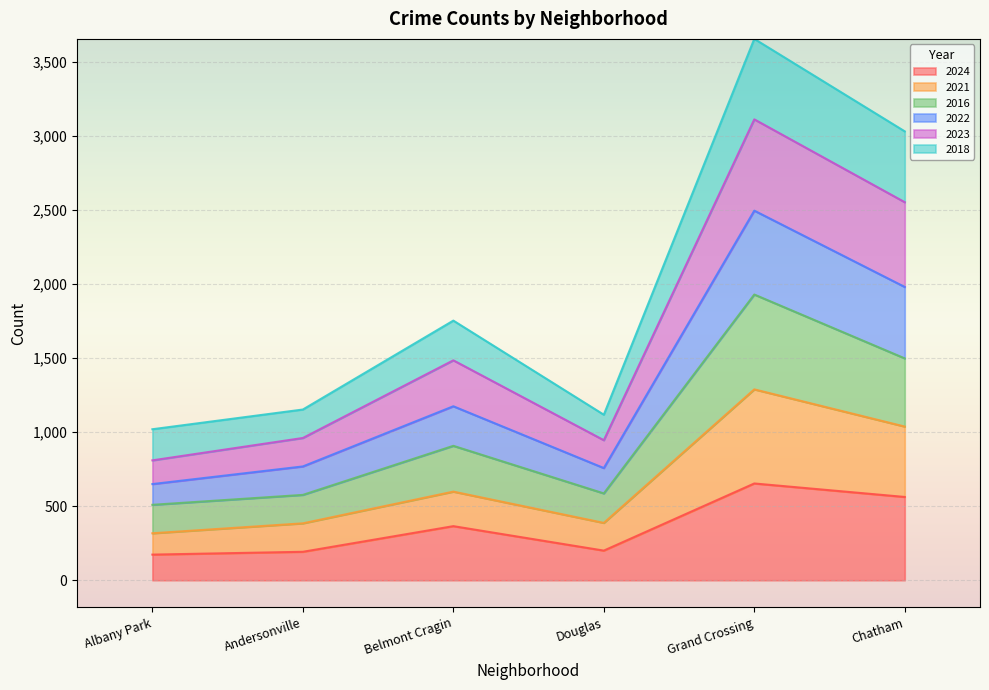

What is the total value across all series at Belmont Cragin?

1752